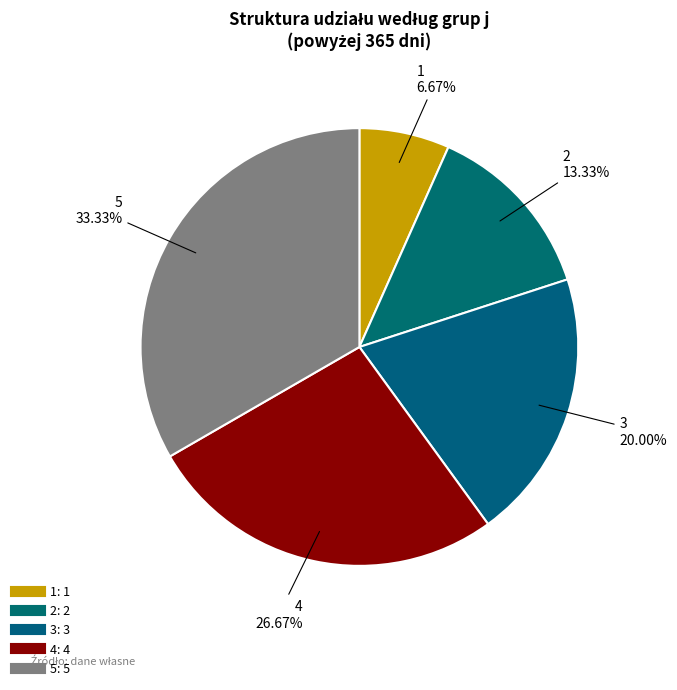

True or false: 5 accounts for 33% of the total.

True